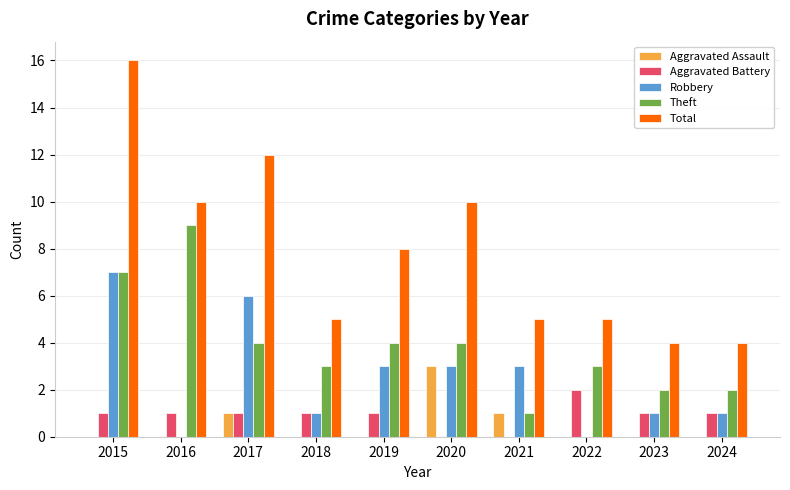

What is the sum of all Aggravated Assault values?

5